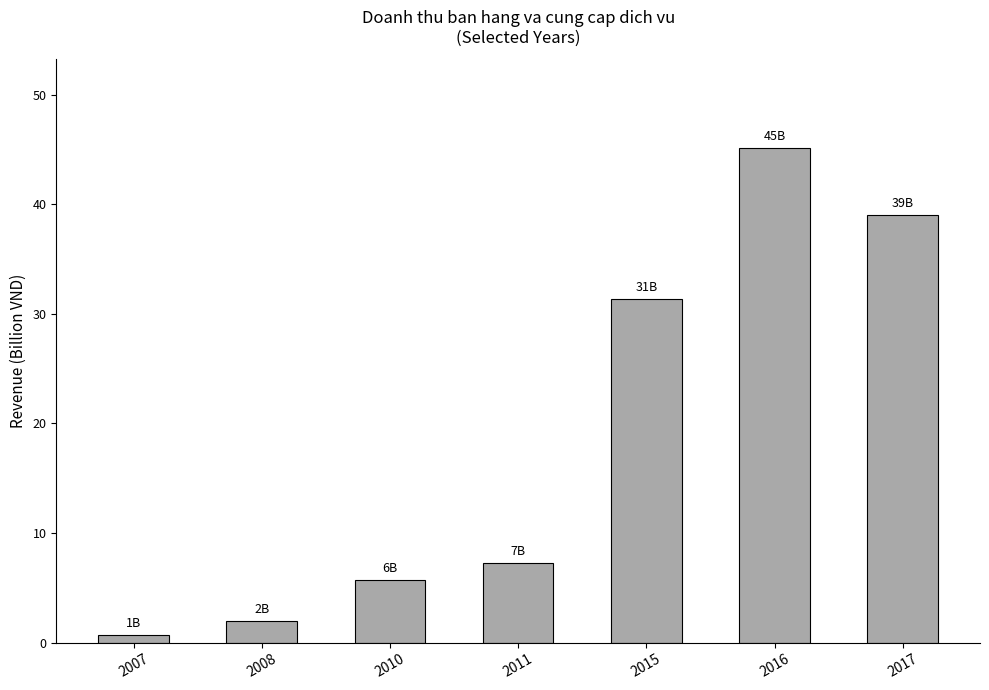

What value does the data have at 2015?

31.3